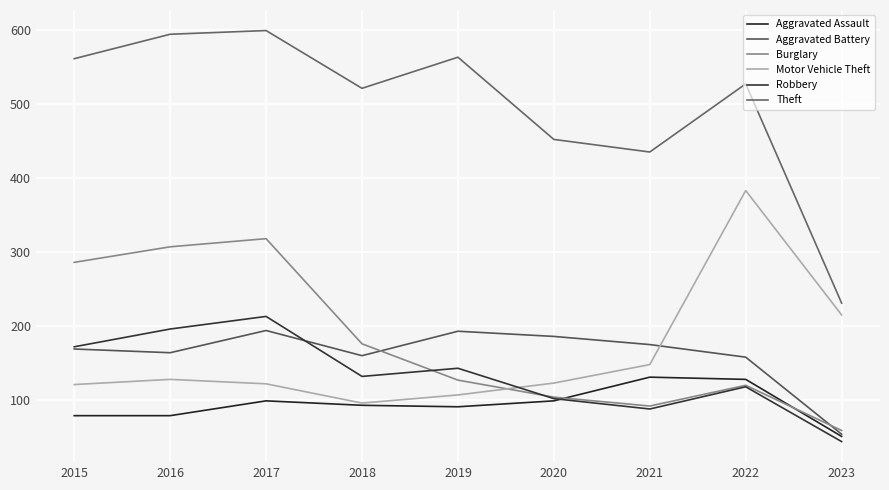

What is the average value of the Aggravated Battery series?

161